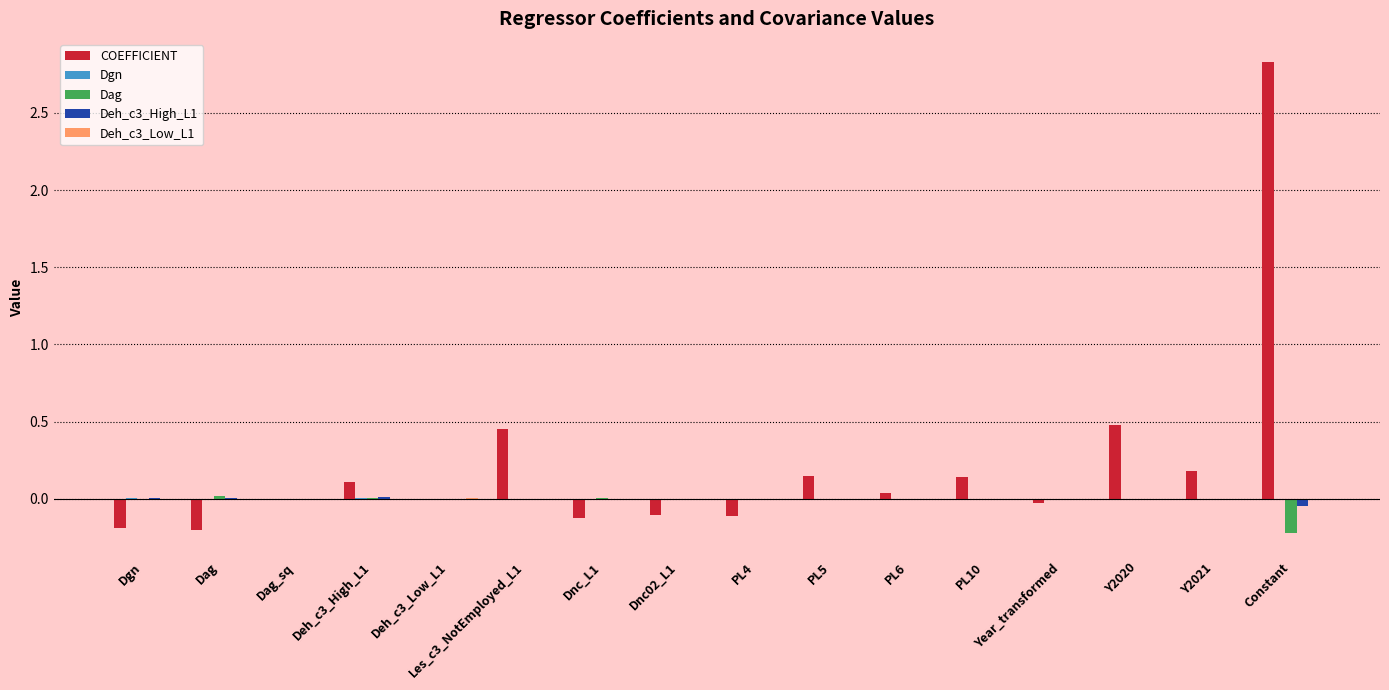

Which series has the largest total across all categories?

COEFFICIENT